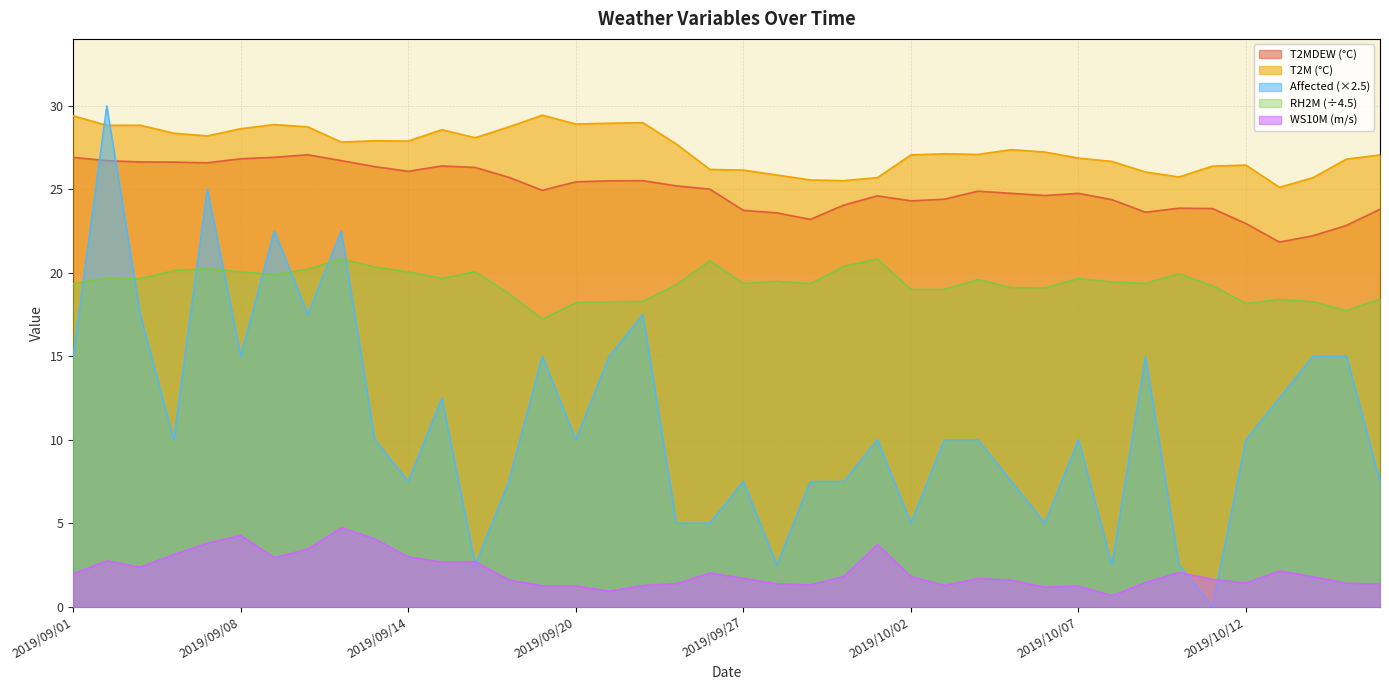

True or false: T2MDEW and T2M cross at least once.

False